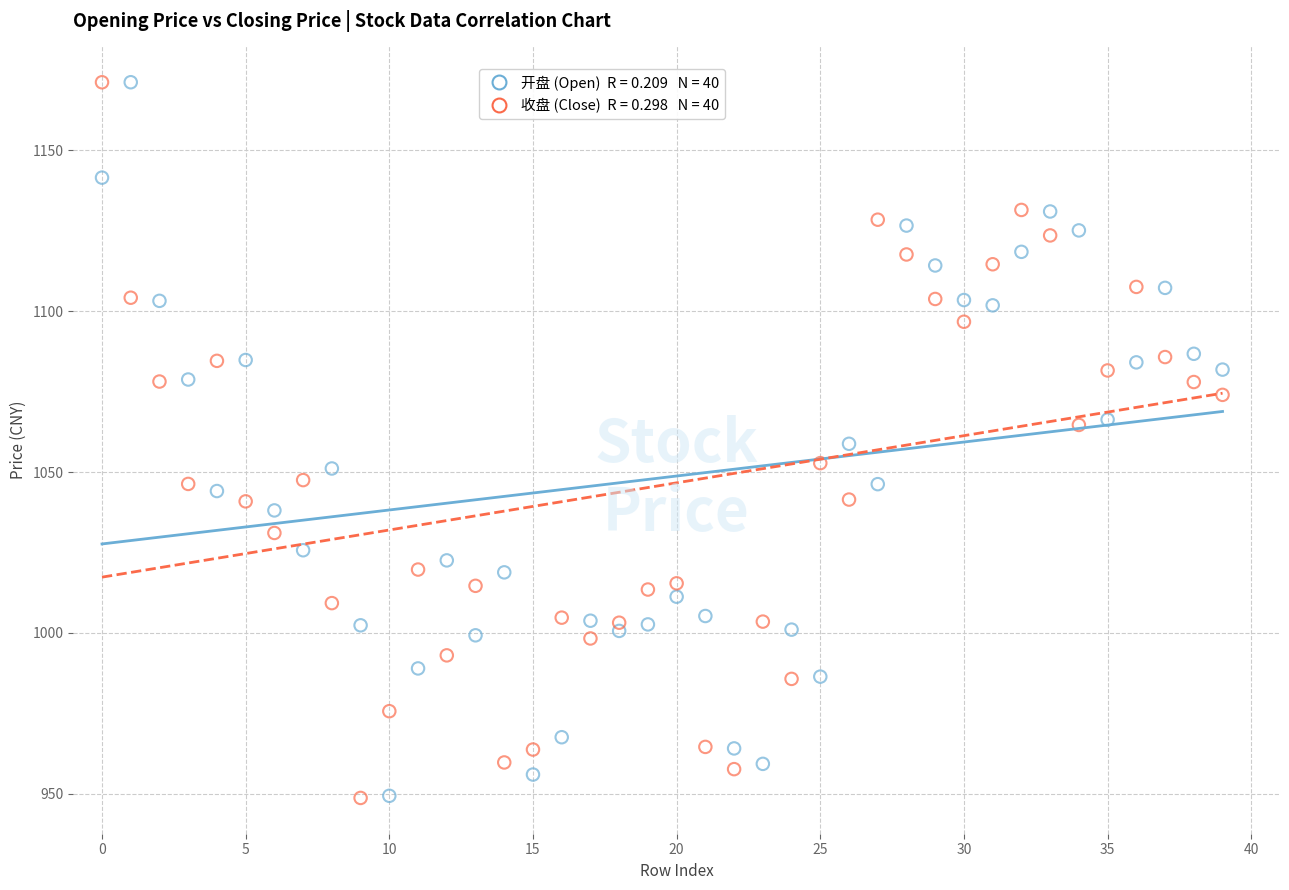

Across all data points, what is the range of Y values (max minus min)?

222.4